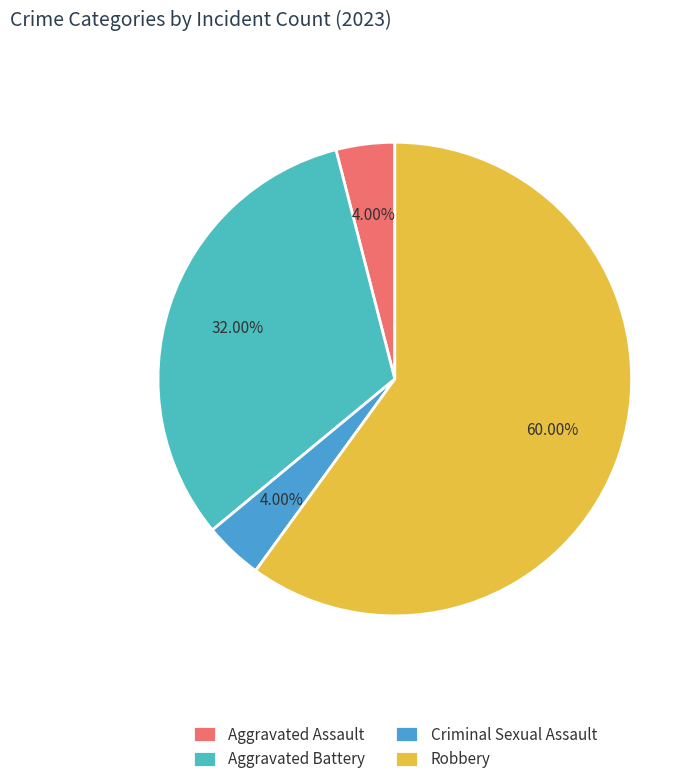

Does any single category account for the majority?

Yes